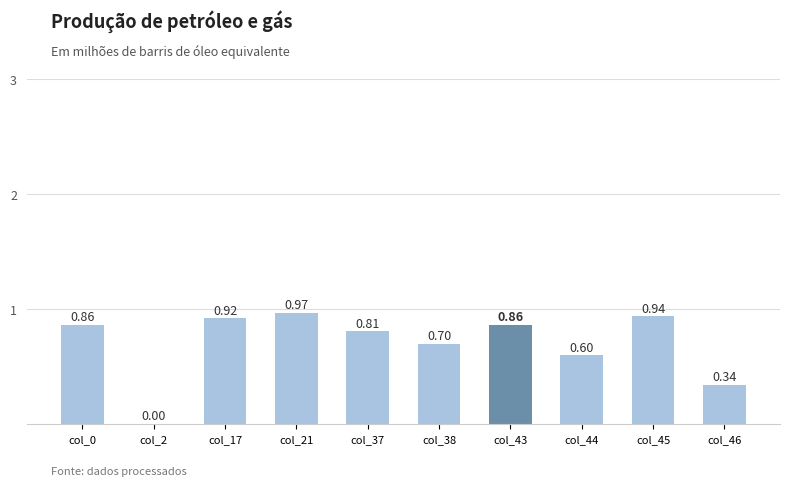

Between col_0 and col_17, which is larger?

col_17